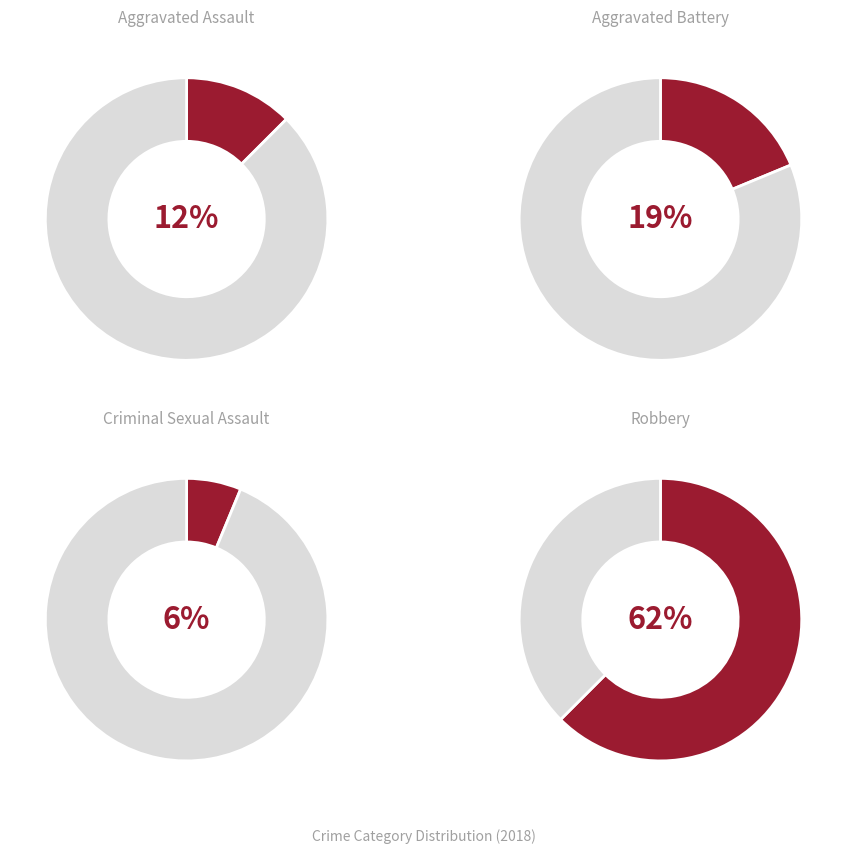

How many segments does this pie chart have?

4